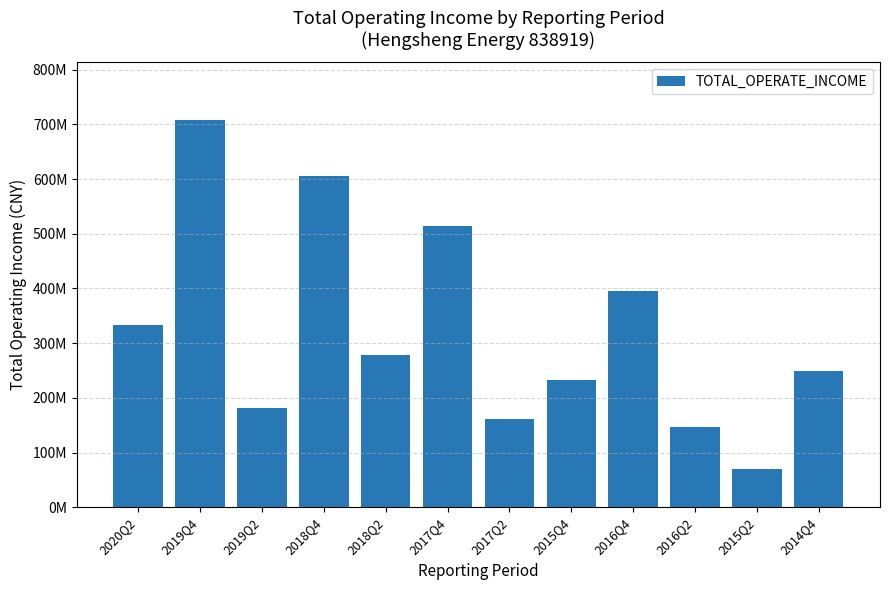

What is the difference between the values at 2019Q2 and 2017Q2?

20374579.8